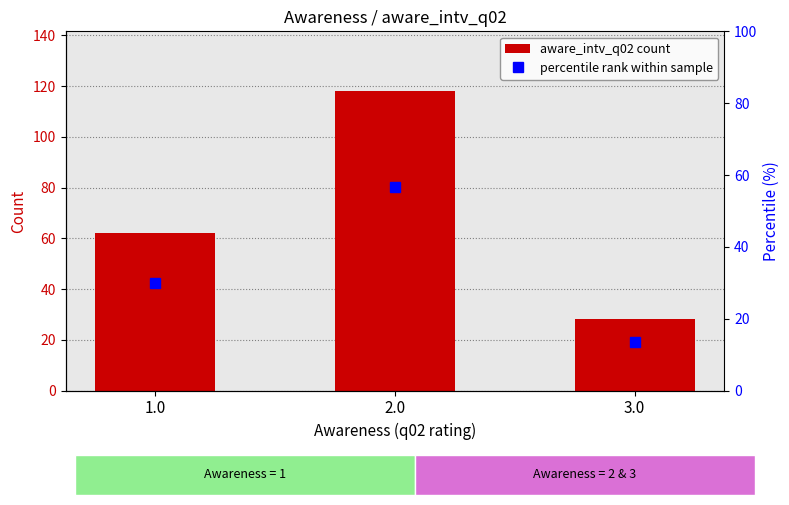

At which label is percentile rank within sample closest to 35?

1.0